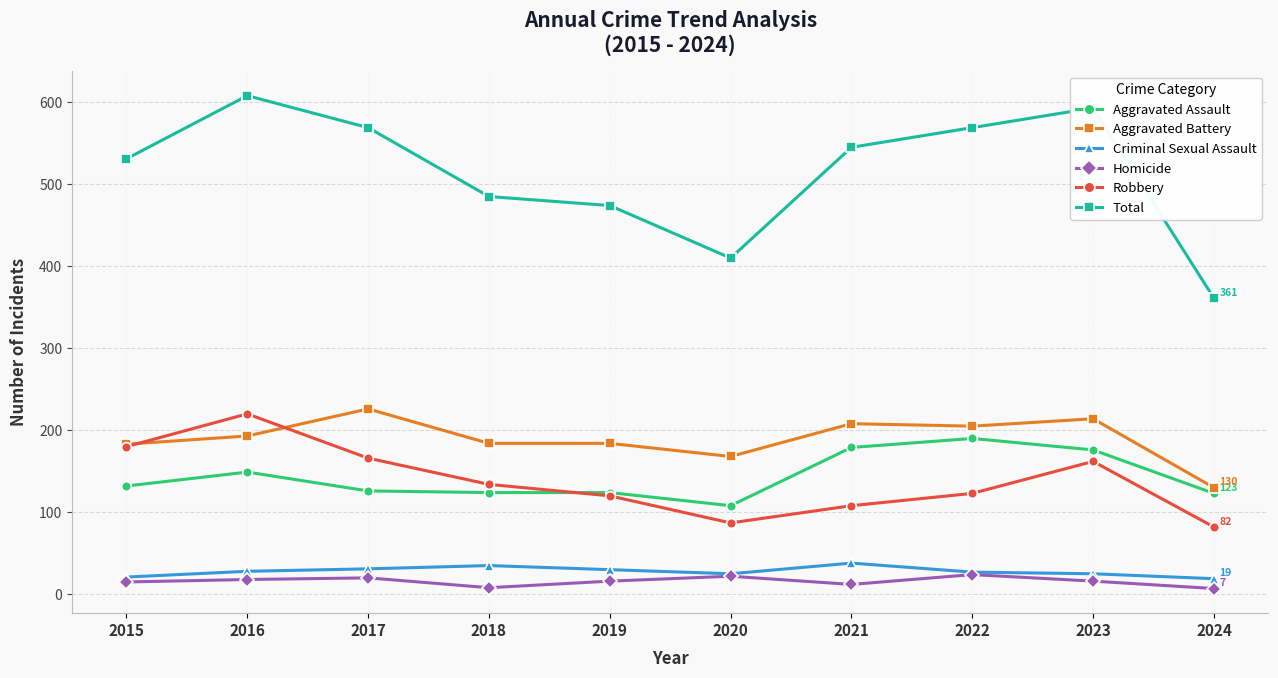

Is the value of Total at 2017 greater than the value of Aggravated Battery at 2022?

Yes